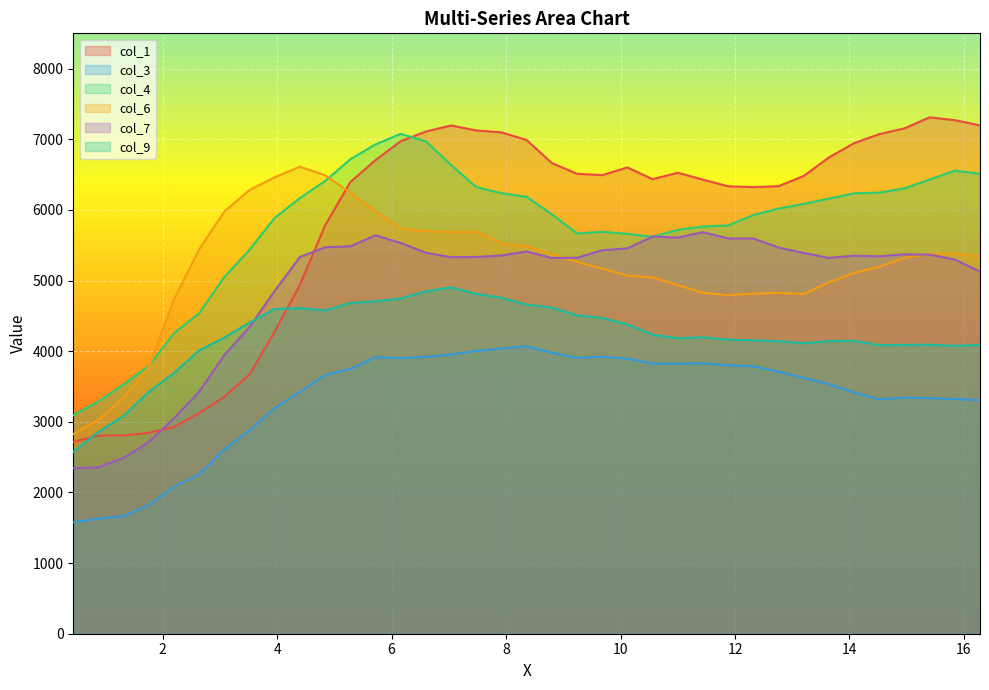

True or false: col_3 and col_7 cross at least once.

False